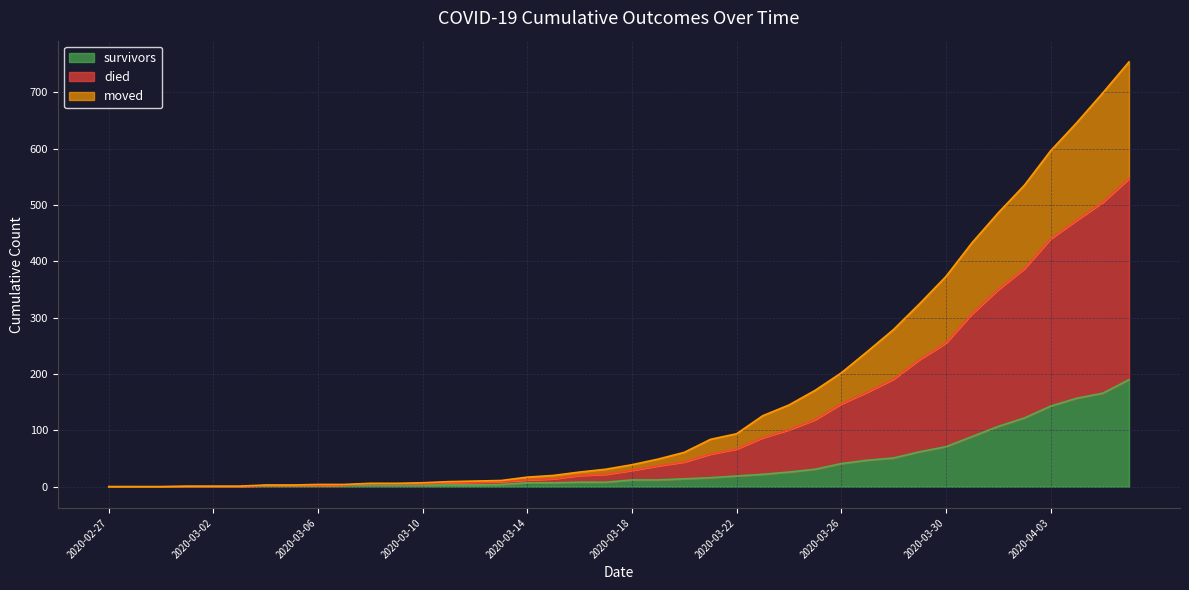

How many values in the survivors series are below 12?

20